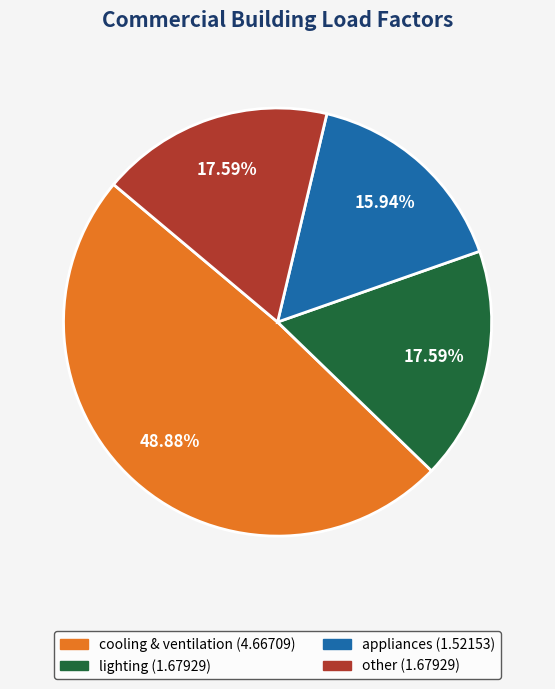

Does lighting account for over 50% of the chart?

No